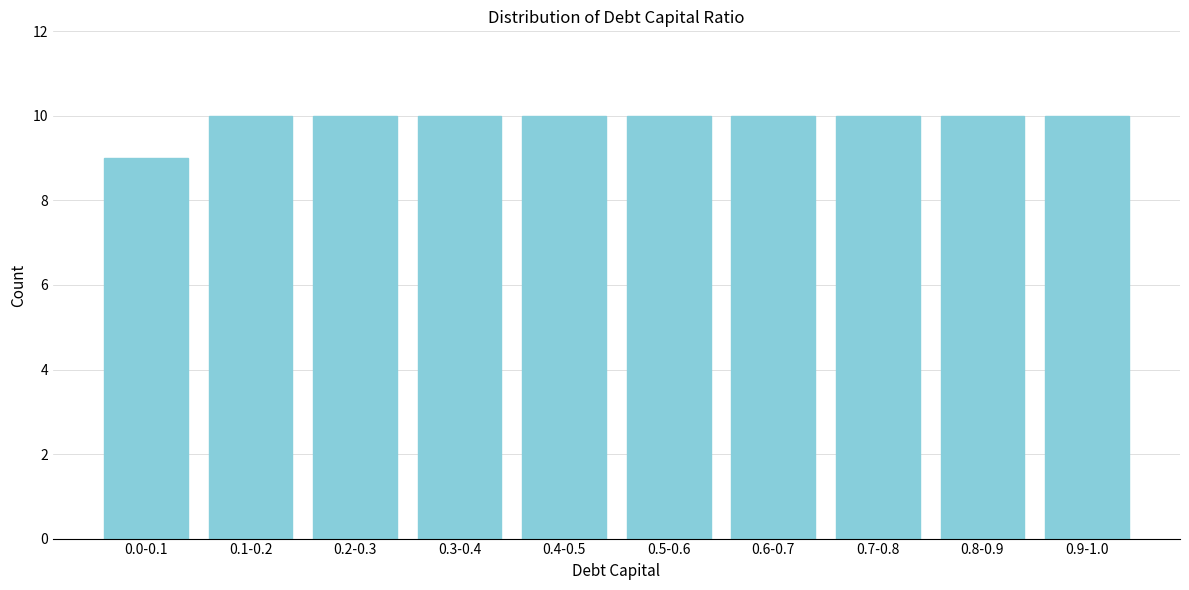

Reading left to right, list all the values displayed in this chart.

0.0-0.1=9	0.1-0.2=10	0.2-0.3=10	0.3-0.4=10	0.4-0.5=10	0.5-0.6=10	0.6-0.7=10	0.7-0.8=10	0.8-0.9=10	0.9-1.0=10